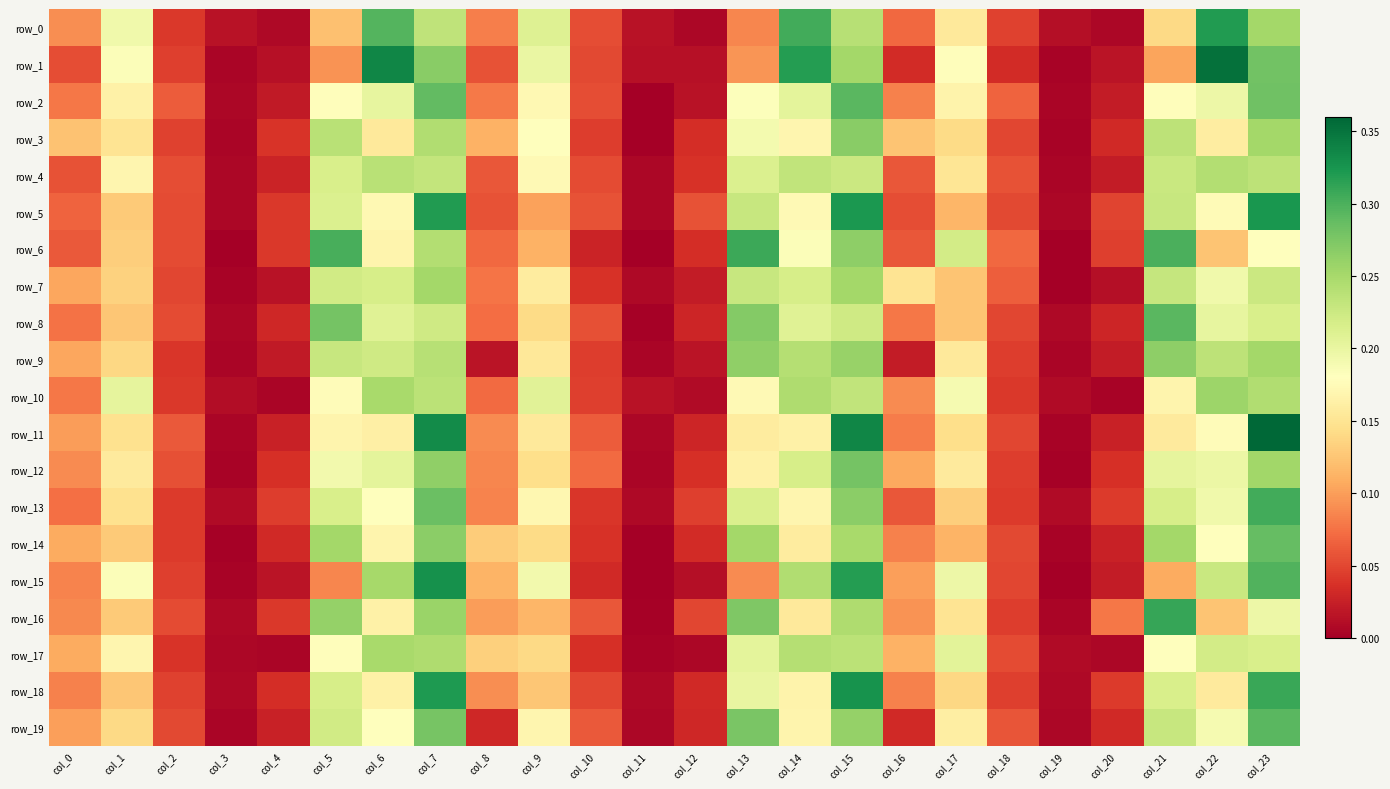

Between col_10 and col_14, which series saw the biggest shift?

row_1